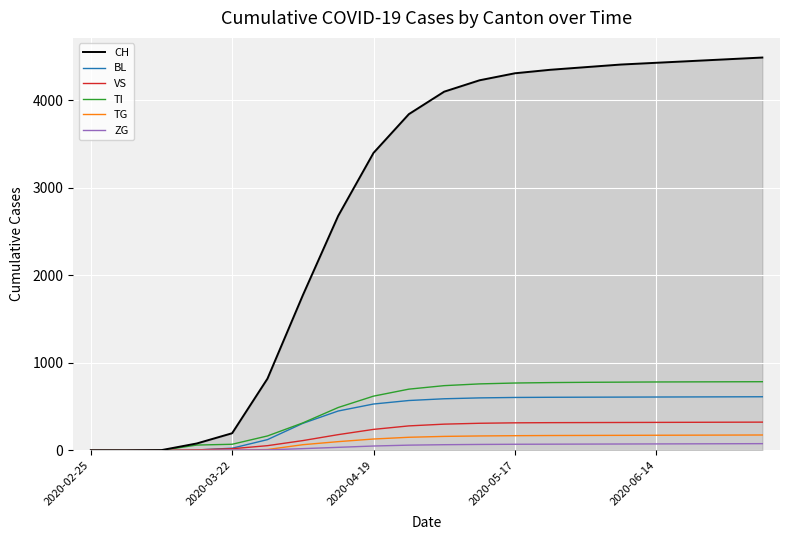

What is the highest value of the CH series?

4490